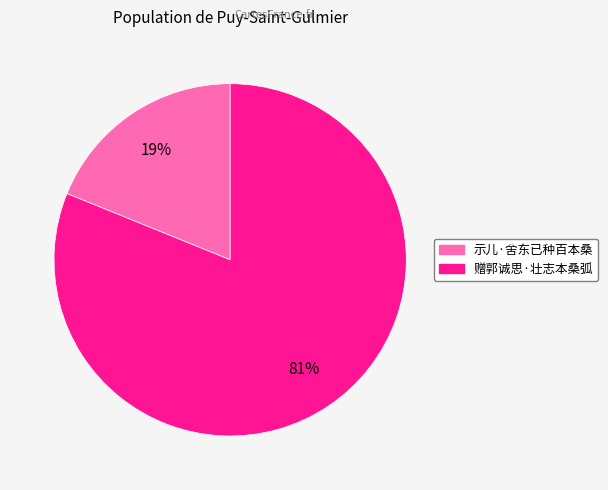

Is the sum of 赠郭诚思·壮志本桑弧 and 示儿·舍东已种百本桑 greater than half?

Yes